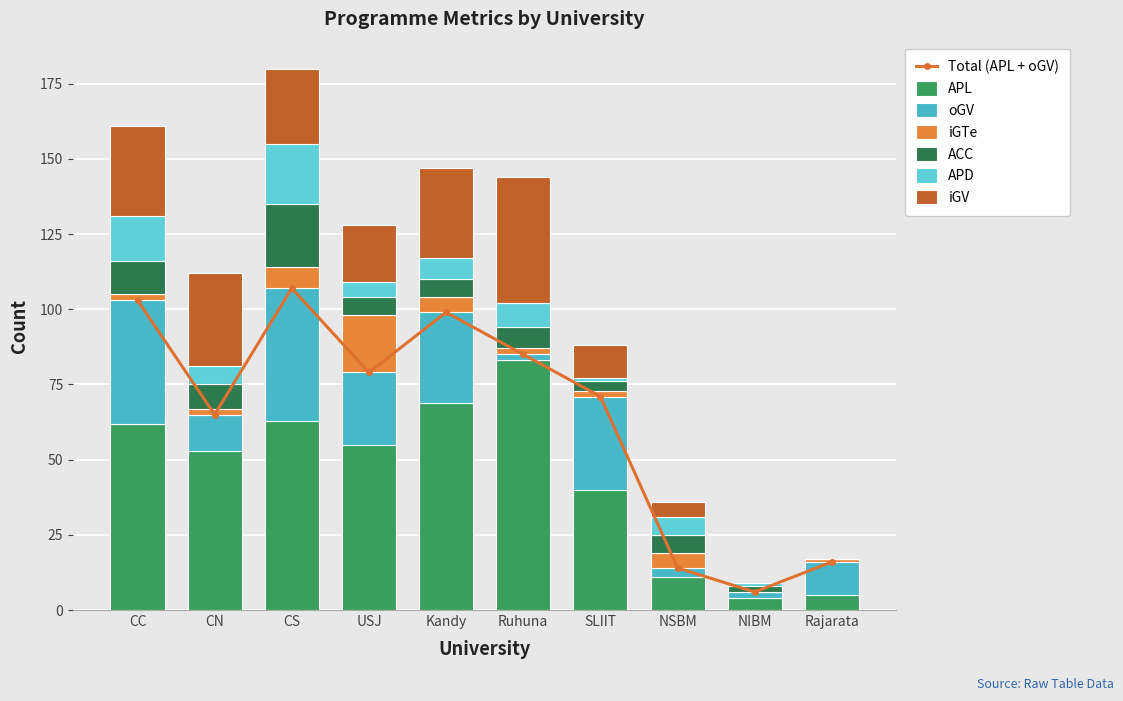

At which category is the sum across all series the highest?

CS